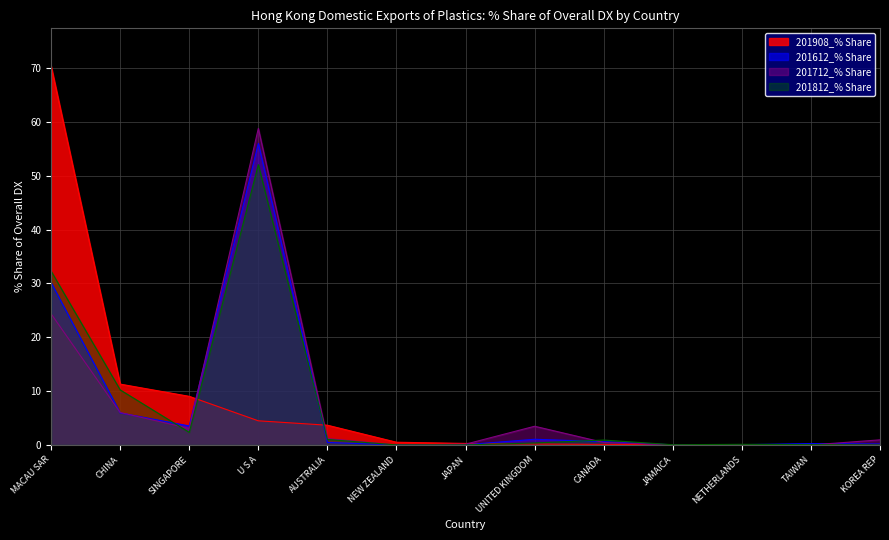

Rank the categories by 201812_% Share value from highest to lowest.

U S A, MACAU SAR, CHINA, SINGAPORE, AUSTRALIA, CANADA, UNITED KINGDOM, NETHERLANDS, TAIWAN, JAMAICA, JAPAN, NEW ZEALAND, KOREA REP